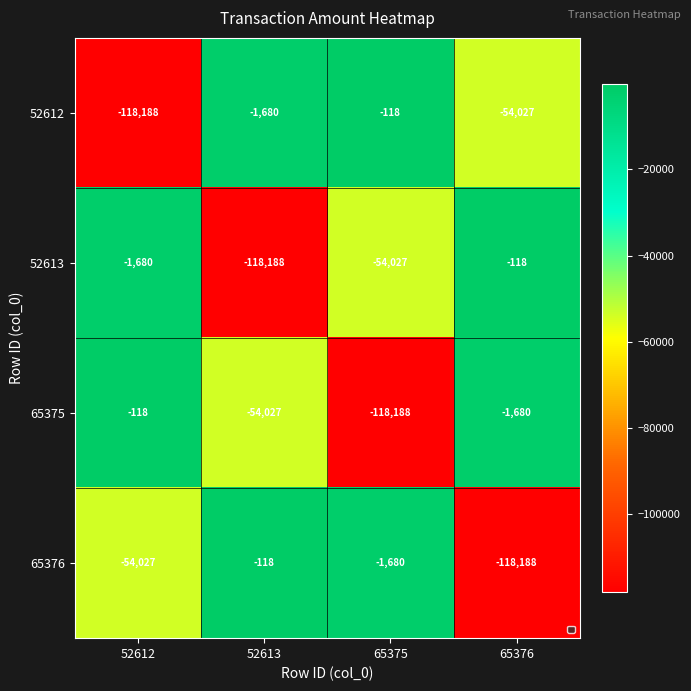

What is the spread (max minus min) of values at 65376?

118070